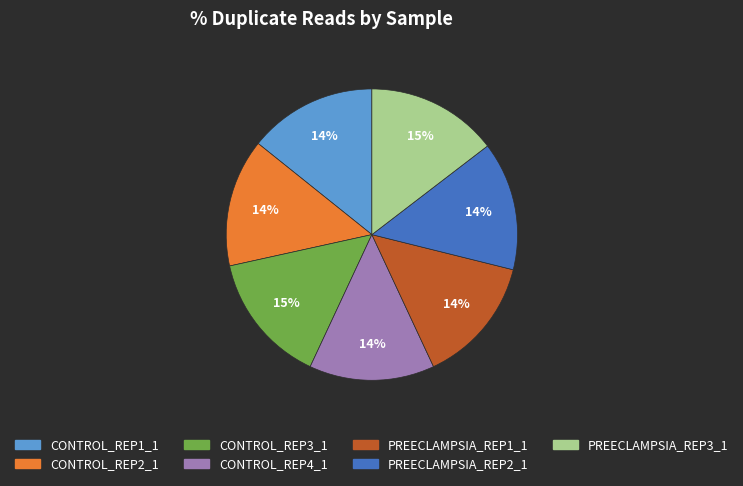

How many slices are in this pie chart?

7